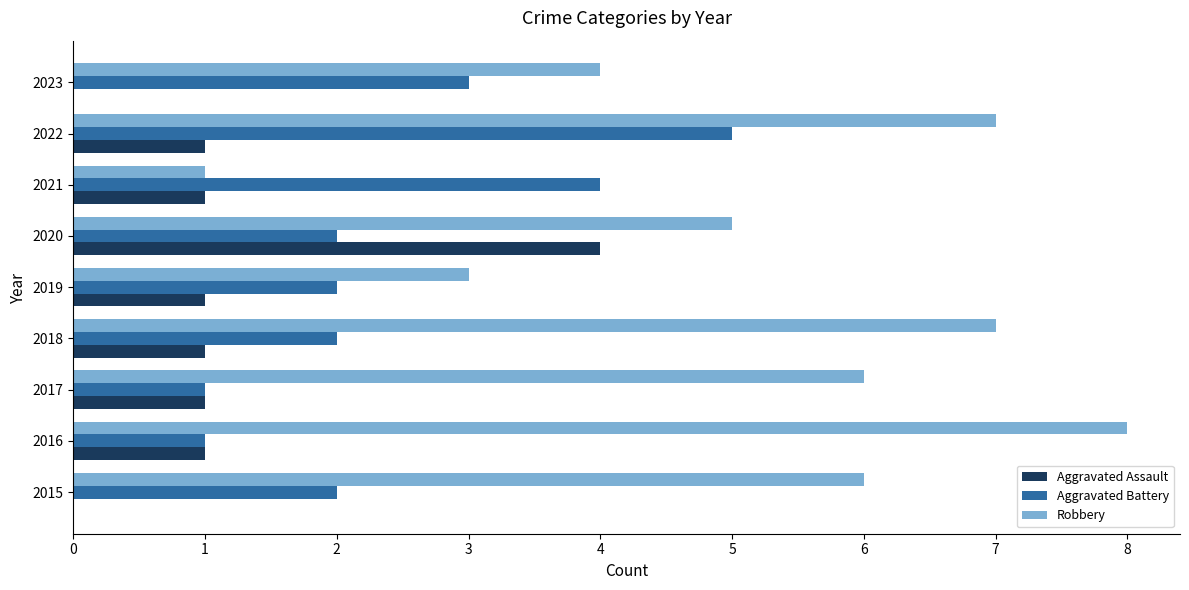

What is the maximum value shown in the chart?

8